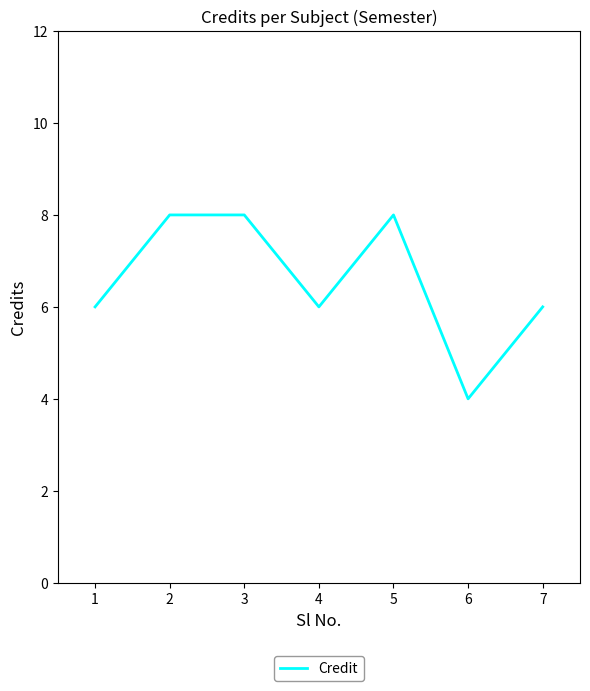

At which category does the data reach its first local valley?

4